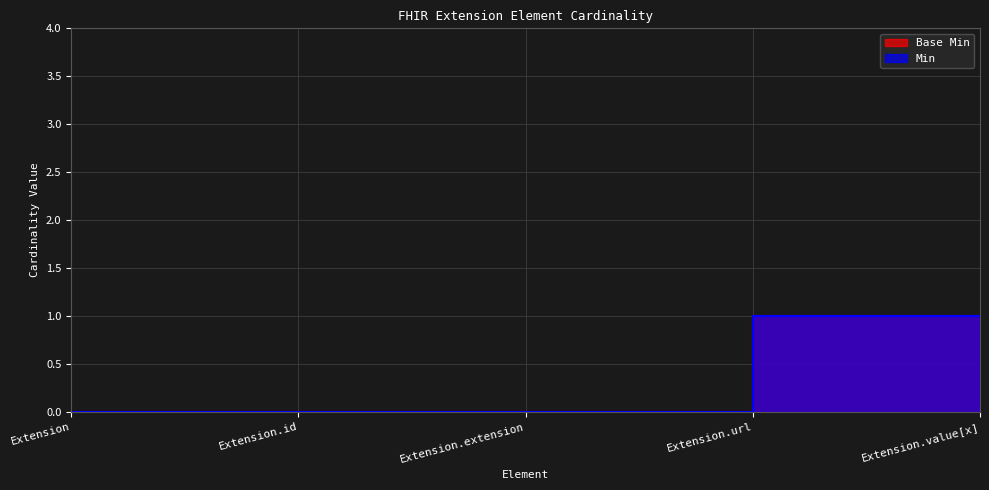

Reading left to right, list all the values displayed in this chart.

Base Min: Extension=0	Extension.id=0	Extension.extension=0	Extension.url=1	Extension.value[x]=1
Min: Extension=0	Extension.id=0	Extension.extension=0	Extension.url=1	Extension.value[x]=1